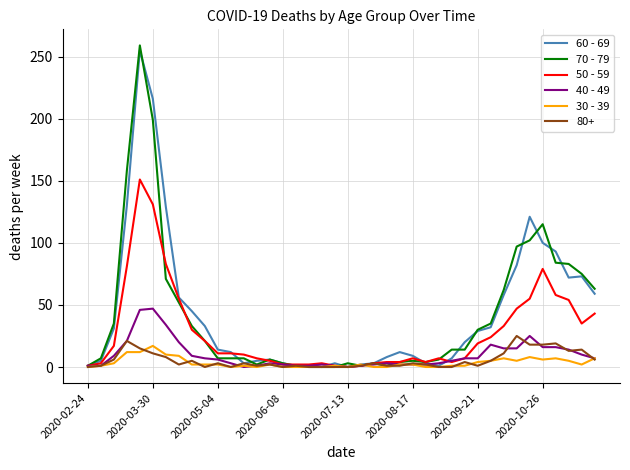

How many distinct data groups are displayed?

6